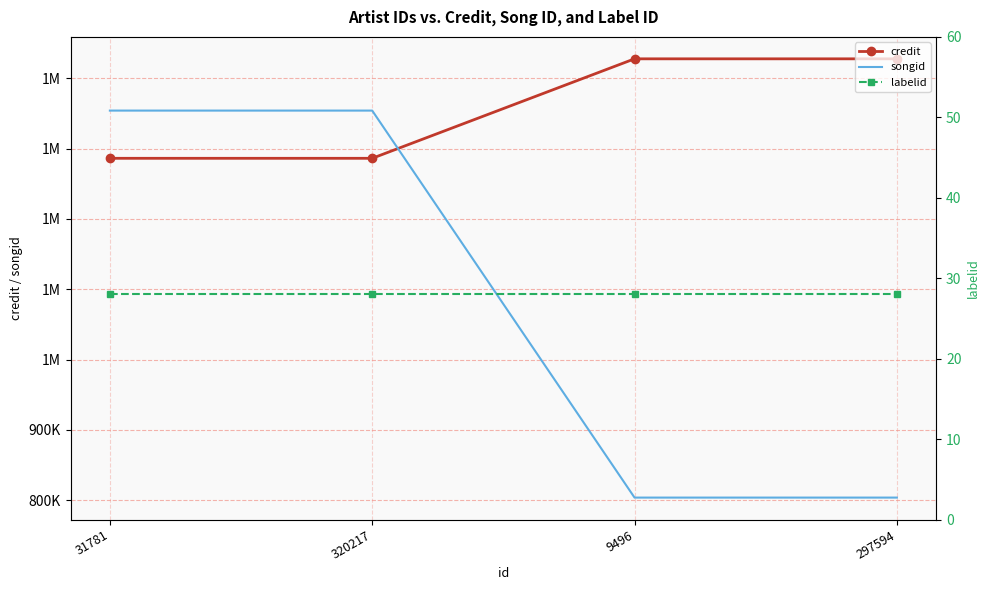

Reading left to right, list all the values displayed in this chart.

credit: 31781=1286149	320217=1286149	9496=1427613	297594=1427613
songid: 31781=1353999	320217=1353999	9496=803664	297594=803664
labelid: 31781=28	320217=28	9496=28	297594=28